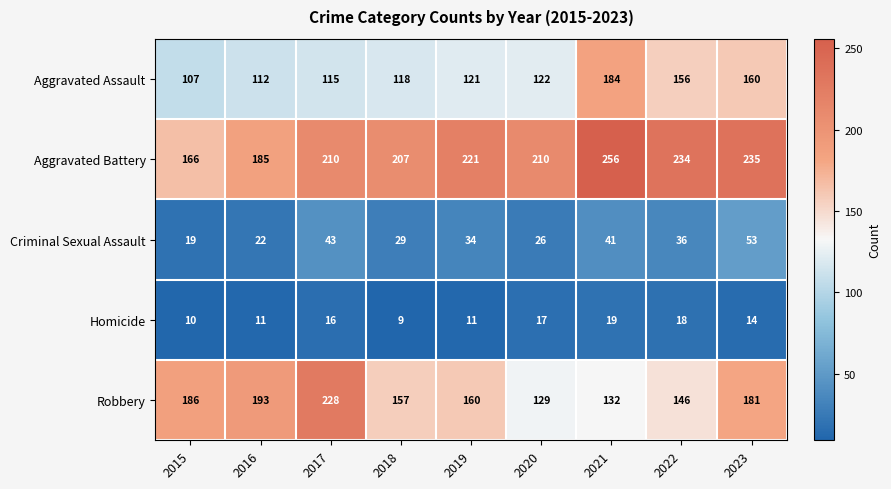

What is the average value of the Homicide series?

14